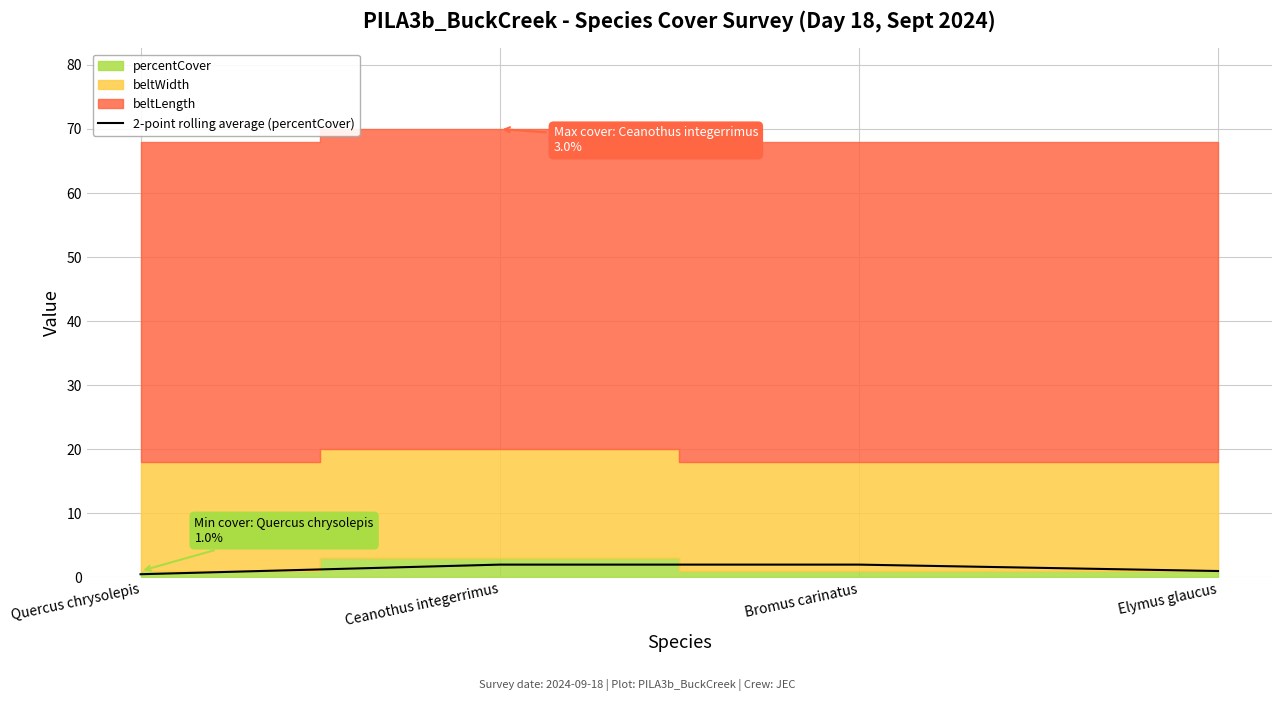

True or false: 2-point rolling average (percentCover) has a value of 2.0 at Ceanothus integerrimus.

True